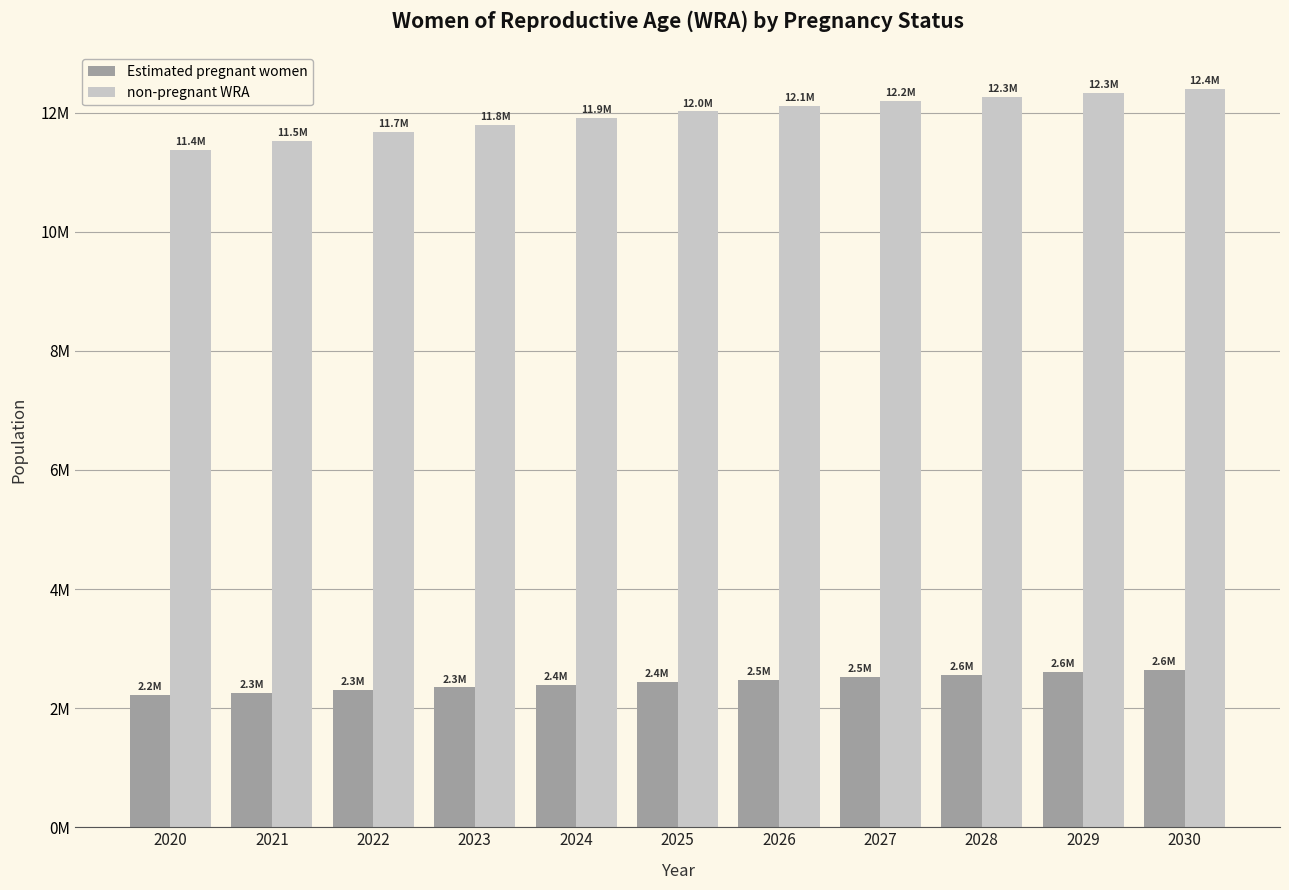

Does the chart contain any negative values?

No